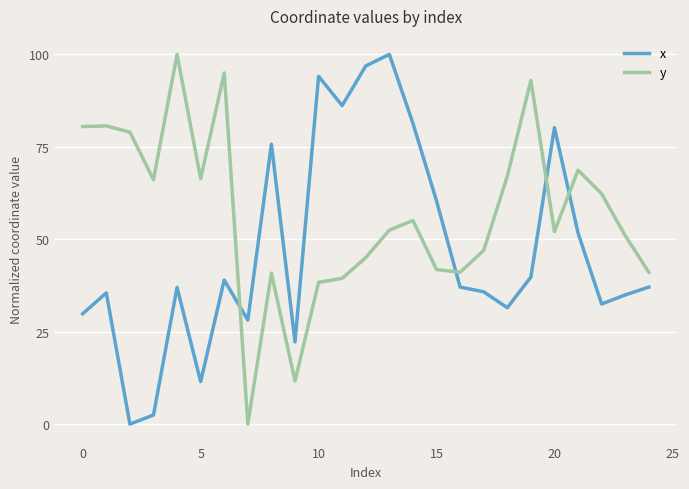

Count the number of categories in the chart.

25